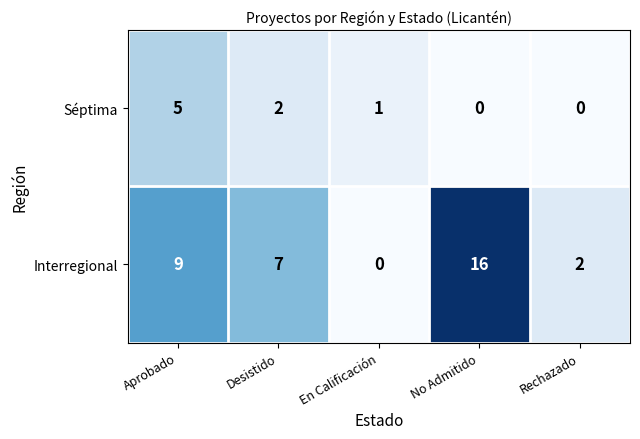

Reading right to left, what are all the values shown in this chart?

Séptima: Rechazado=0	No Admitido=0	En Calificación=1	Desistido=2	Aprobado=5
Interregional: Rechazado=2	No Admitido=16	En Calificación=0	Desistido=7	Aprobado=9